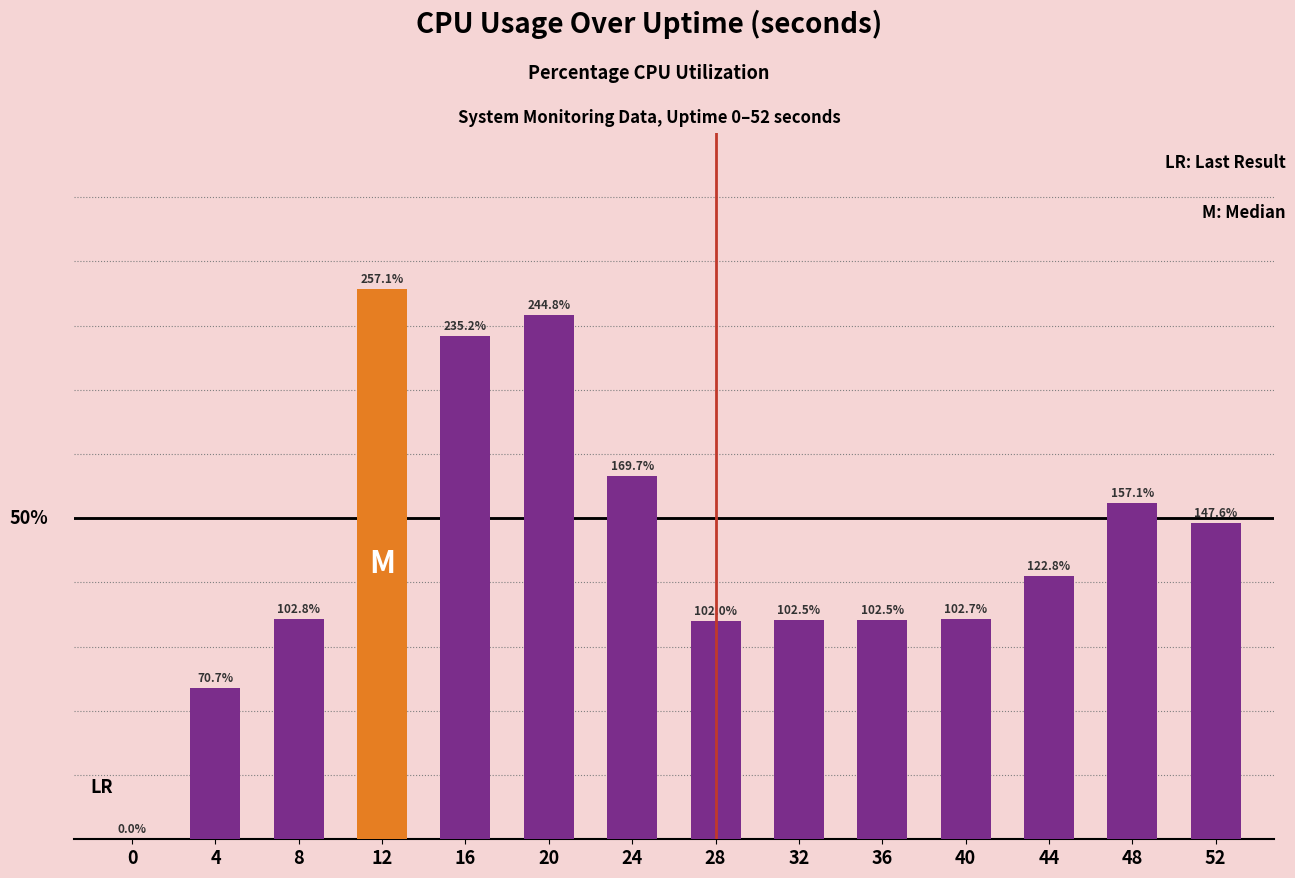

How many categories are shown in the chart?

14